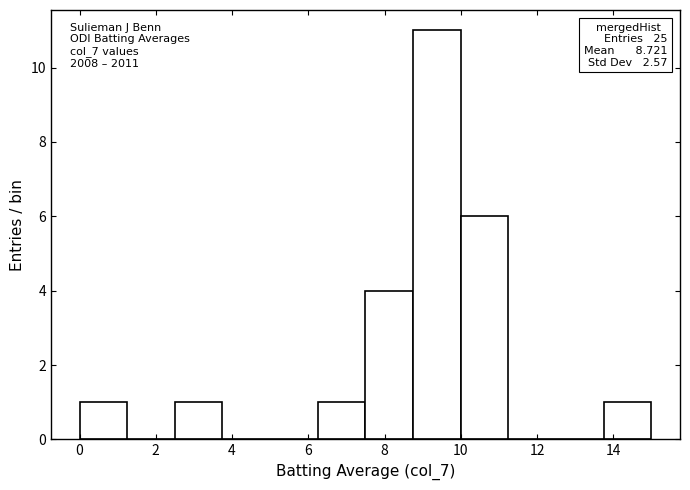

Over which range of the x-axis is the bar tallest?

8.75 to 10.00